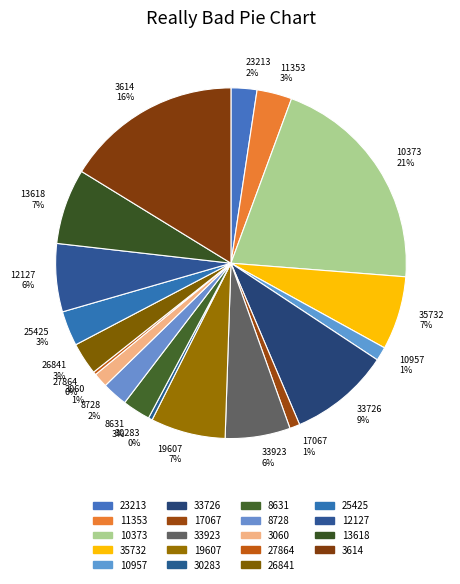

What is the largest slice in the pie chart?

10373 21%